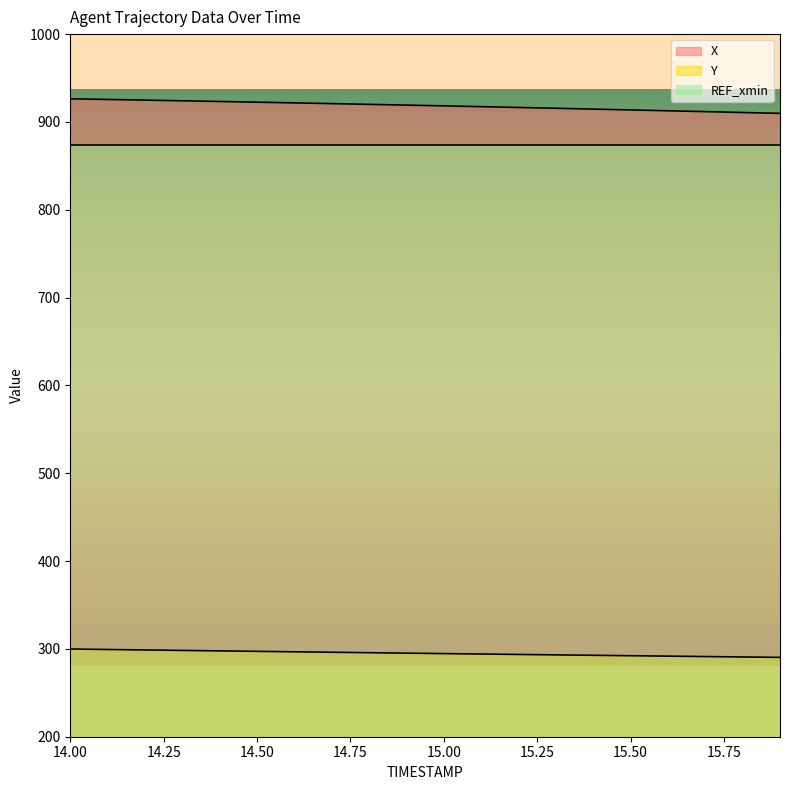

Is the value of X at 14.4 greater than the value of Y at 15.7?

Yes